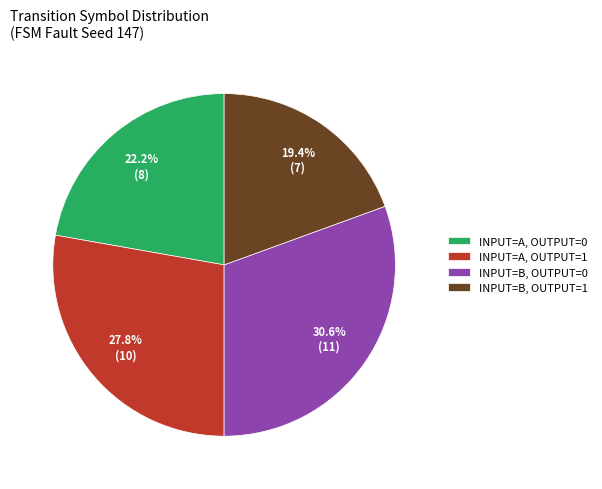

What is the ratio of the value at INPUT=B, OUTPUT=0 to the value at INPUT=A, OUTPUT=1?

1.1